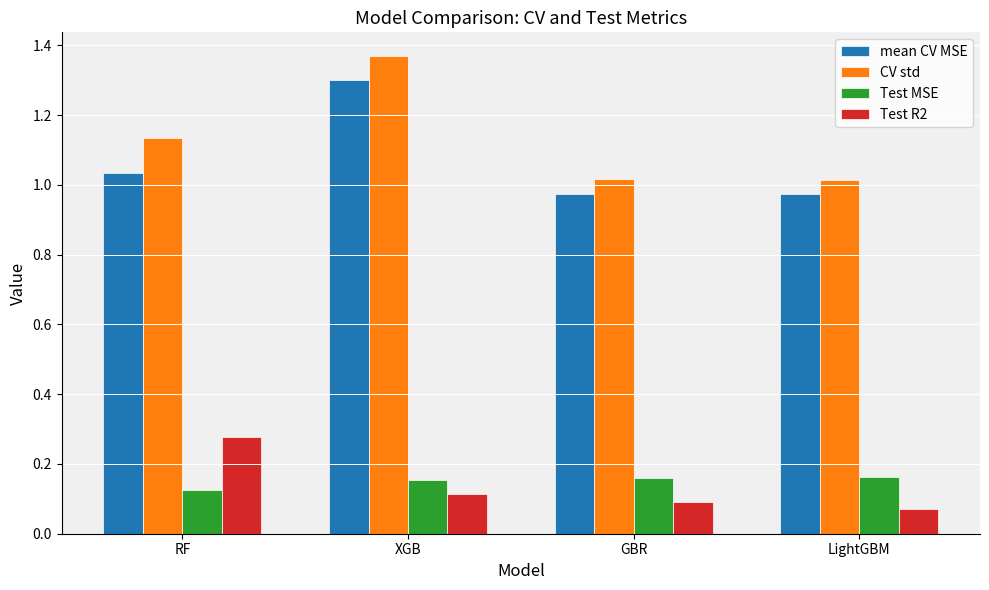

How many bars are there in total?

16